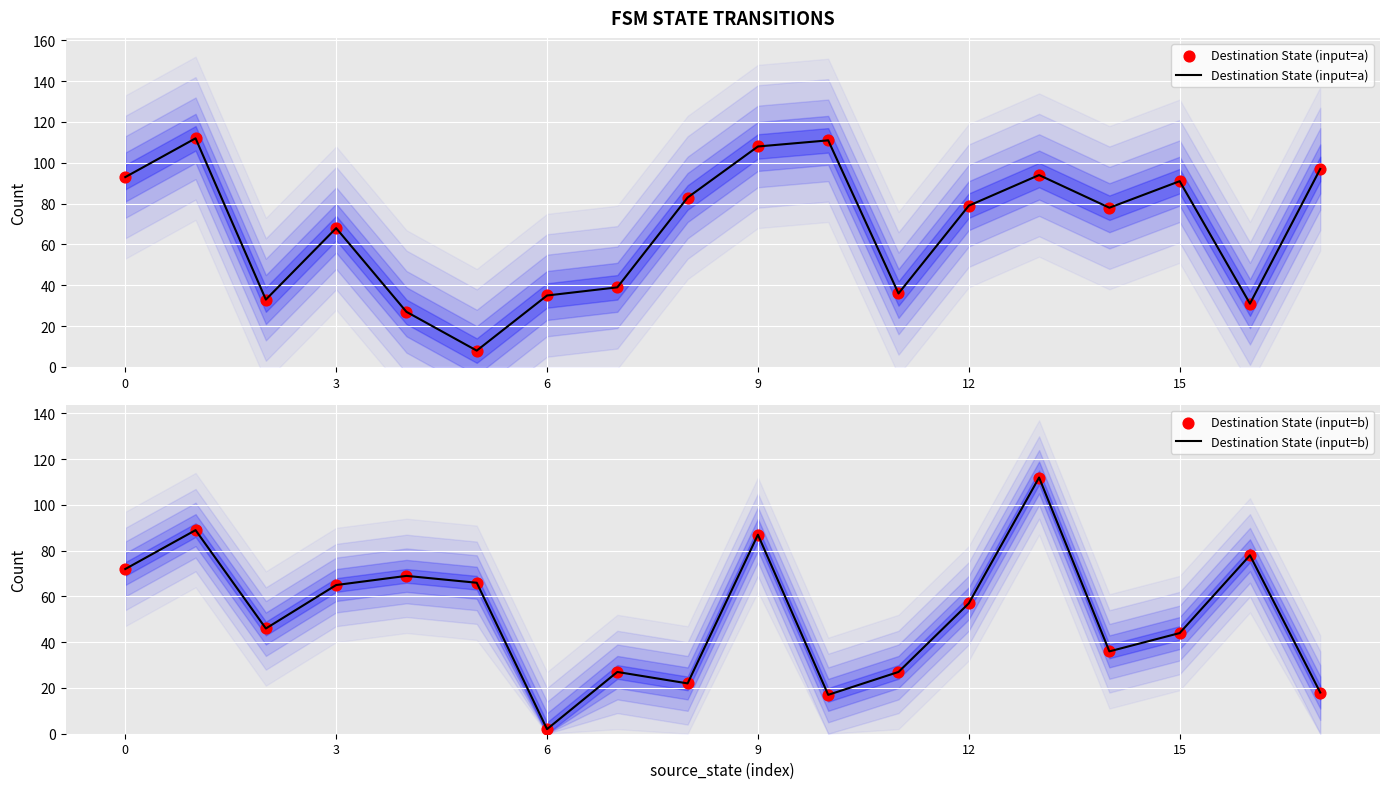

What is the minimum value for Destination State (input=a)?

8